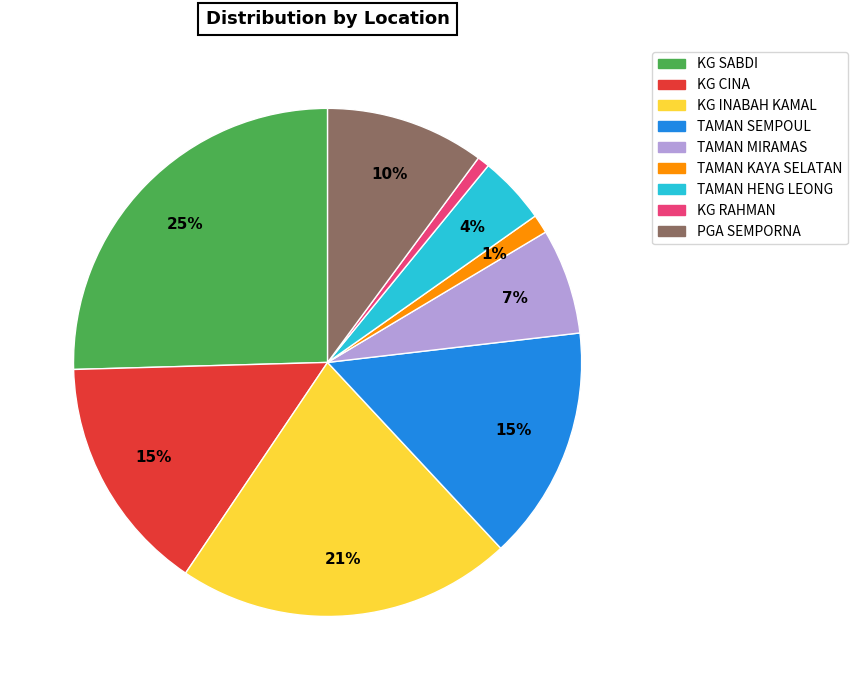

What percentage is the TAMAN KAYA SELATAN slice, to the nearest percent?

1%